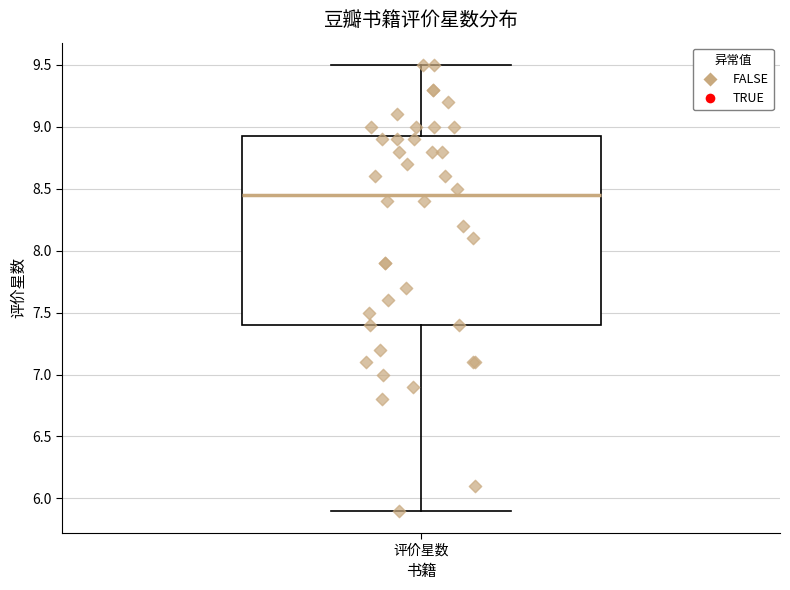

Read this box plot against the y-axis: the position of the median line, the range covered by the box, and the ends of both whiskers. The values are not printed on the chart, so give them approximately, as read against the axis.

median 8.45, box 7.40 to 8.95, whiskers 5.90 to 9.50